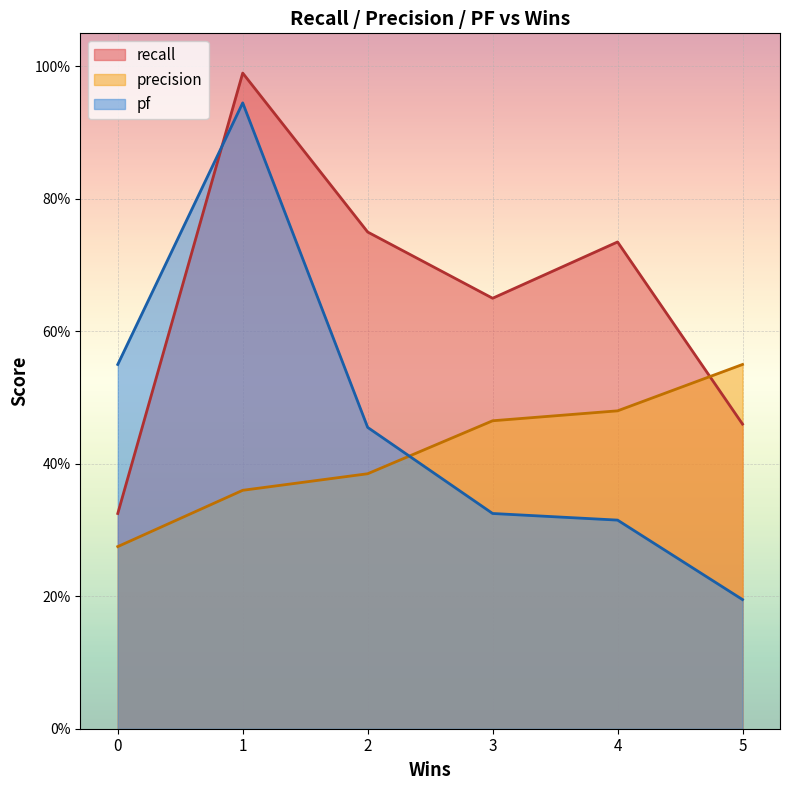

True or false: pf has more than 2 points higher than both neighbors.

False